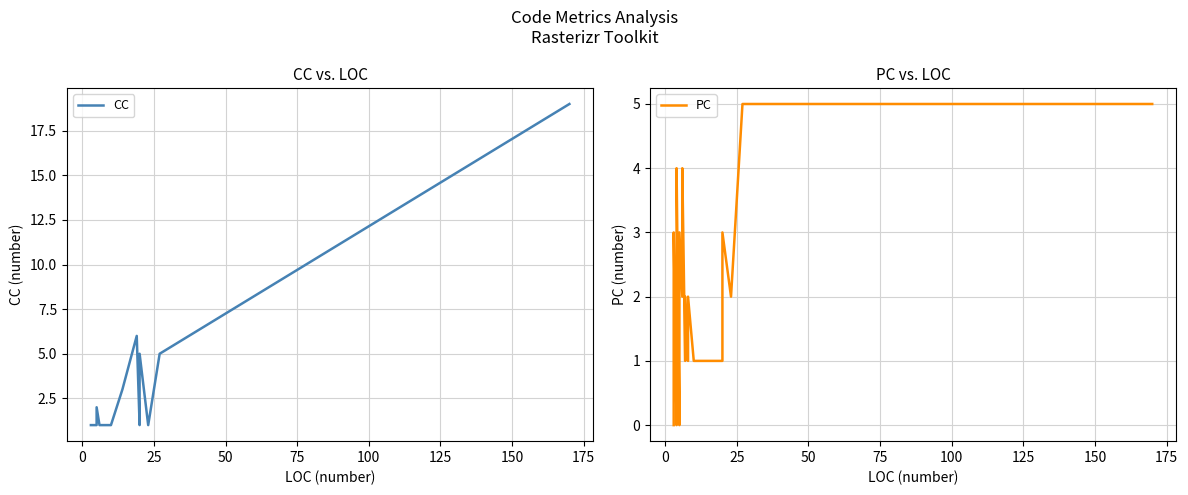

The value of CC at 10 is 2. True or false?

False